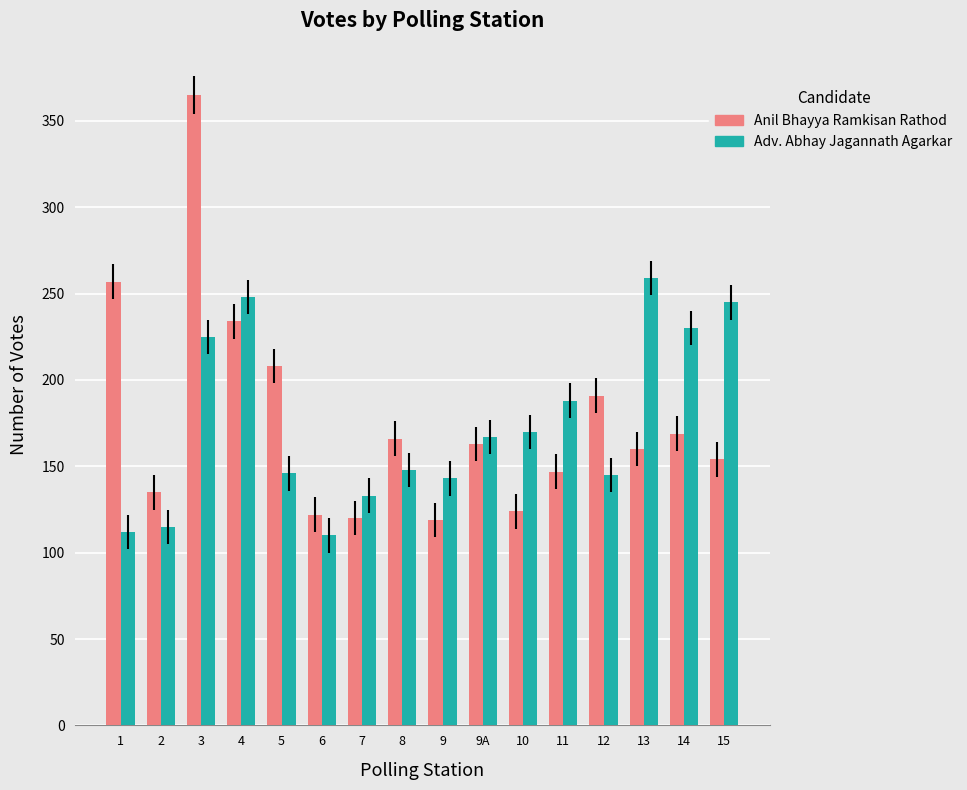

How many distinct data groups are displayed?

2